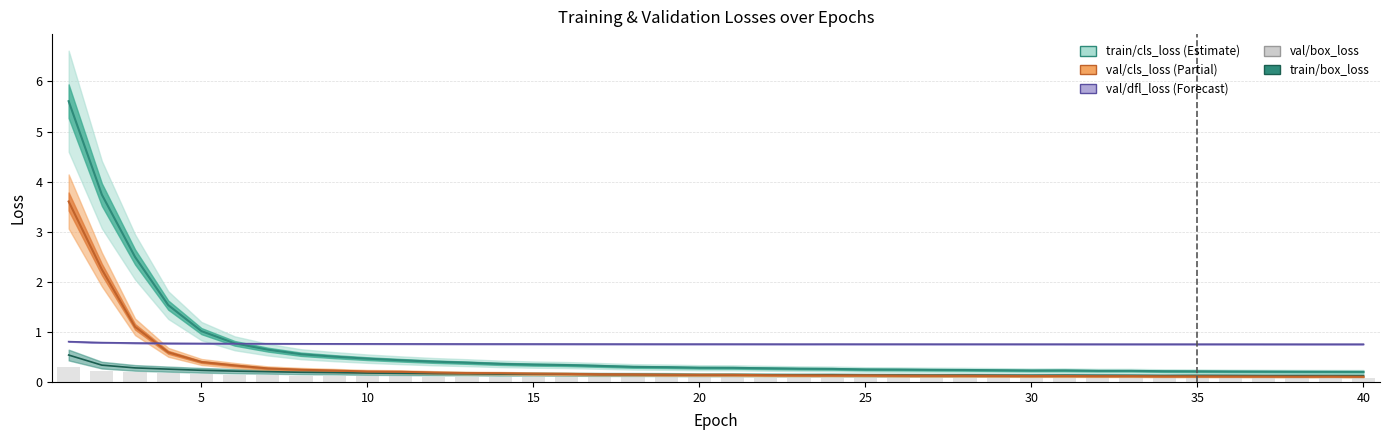

Reading left to right, list all the values displayed in this chart.

0.3	0.2	0.2	0.2	0.2	0.1	0.1	0.1	0.1	0.1	0.1	0.1	0.1	0.1	0.1	0.1	0.1	0.1	0.1	0.1	0.1	0.1	0.1	0.1	0.1	0.1	0.1	0.1	0.1	0.1	0.1	0.1	0.1	0.1	0.1	0.1	0.1	0.1	0.1	0.1